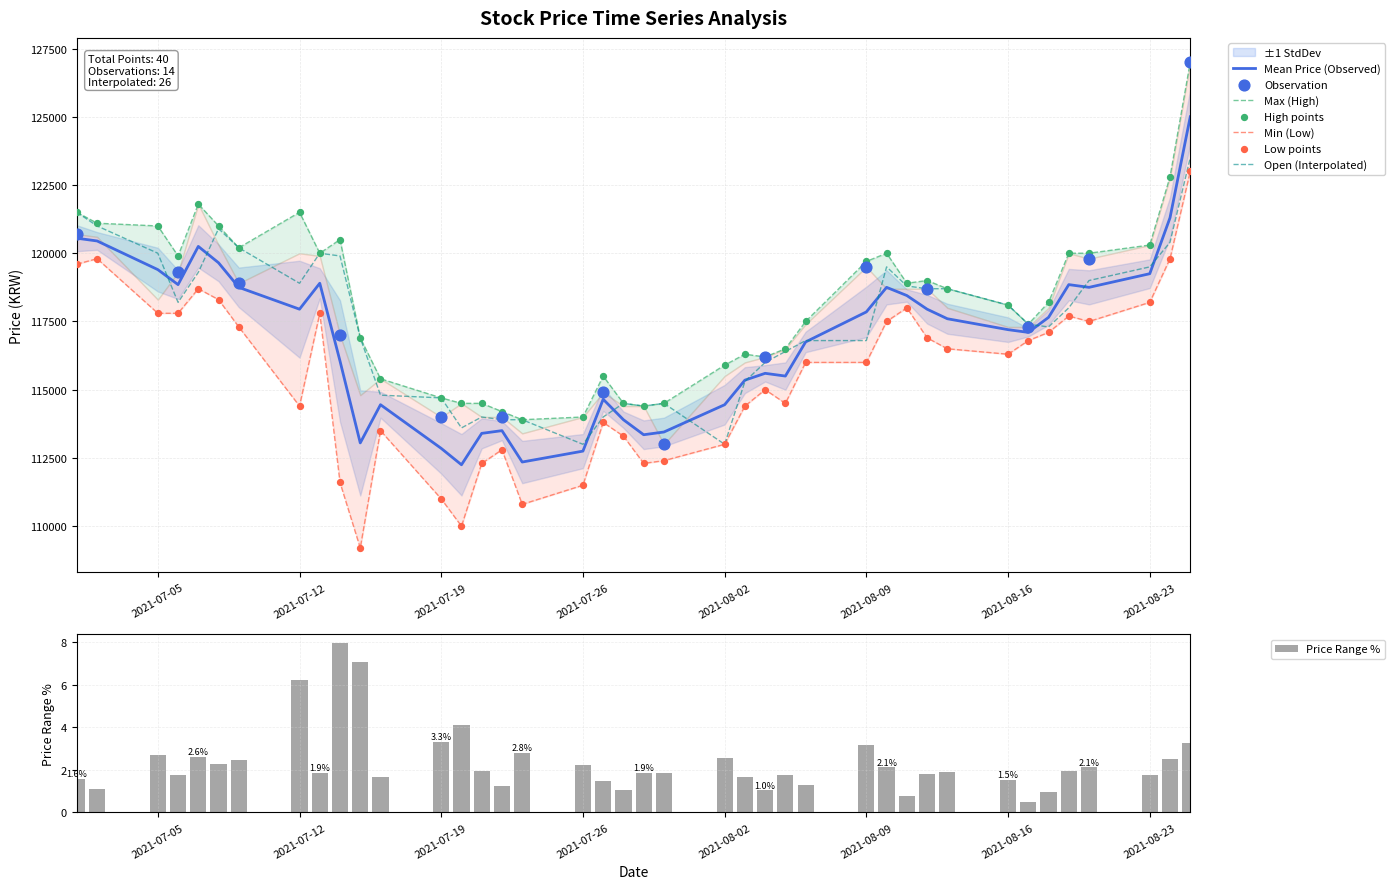

What is the total value across all series at 07/16?

343700